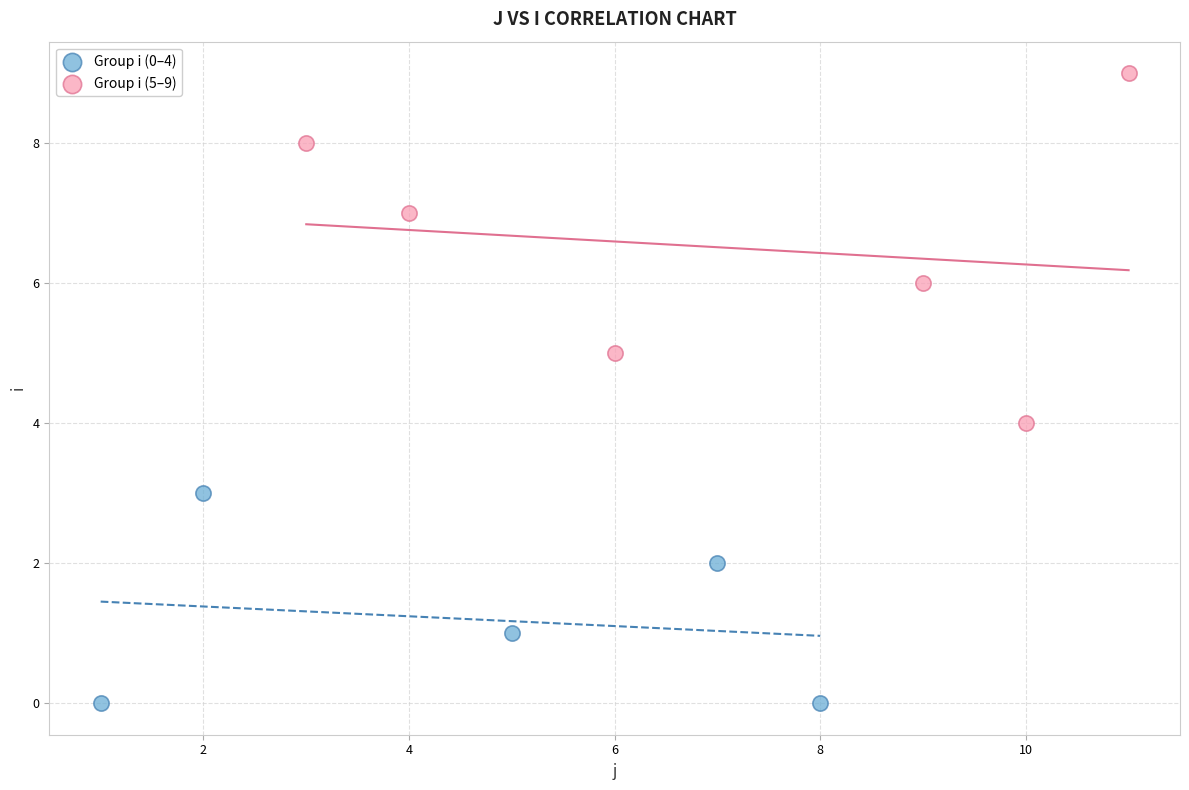

Which series contains the highest Y value?

Group i (5–9)